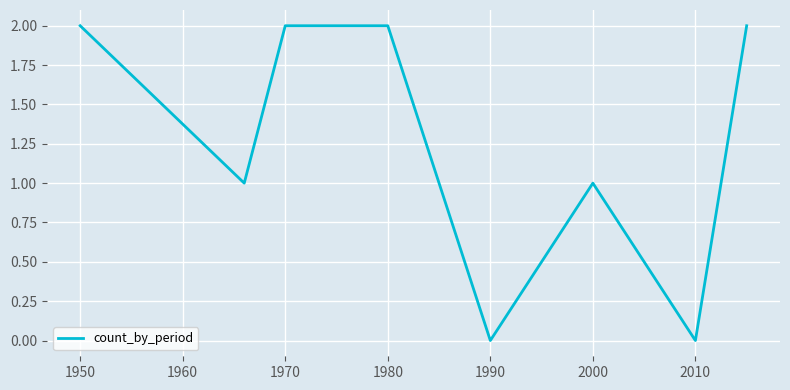

True or false: there are more than 2 points higher than both neighbors.

False